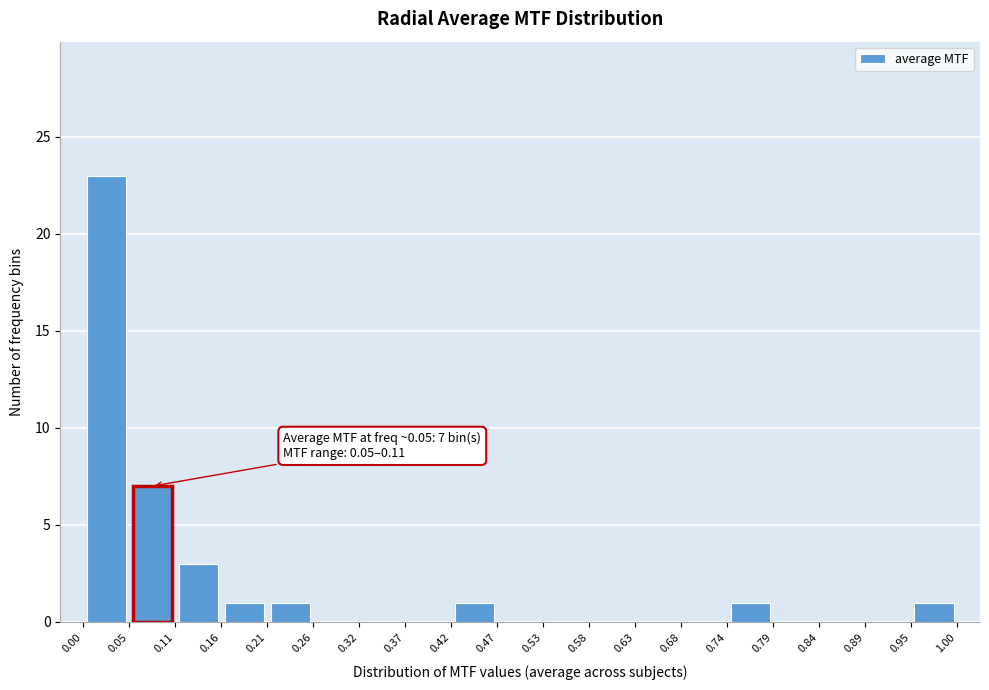

Which range on the x-axis has the tallest bar?

0.00 to 0.05